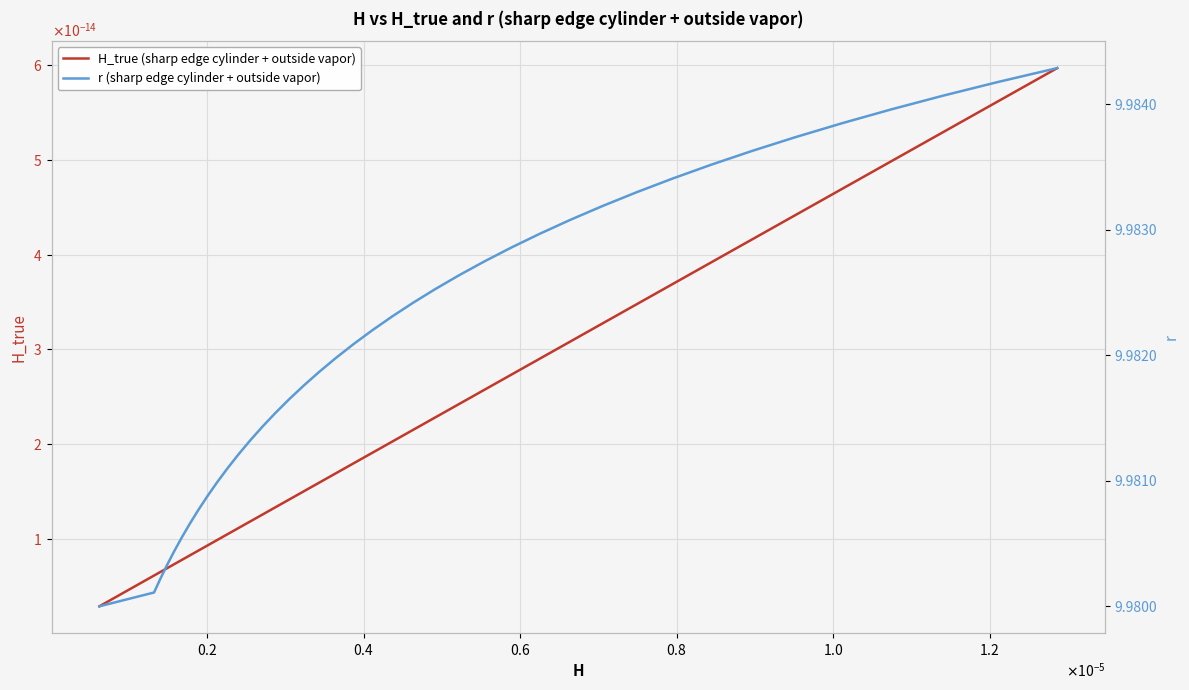

What is the sum of all r (sharp edge cylinder + outside vapor) values?

399.3